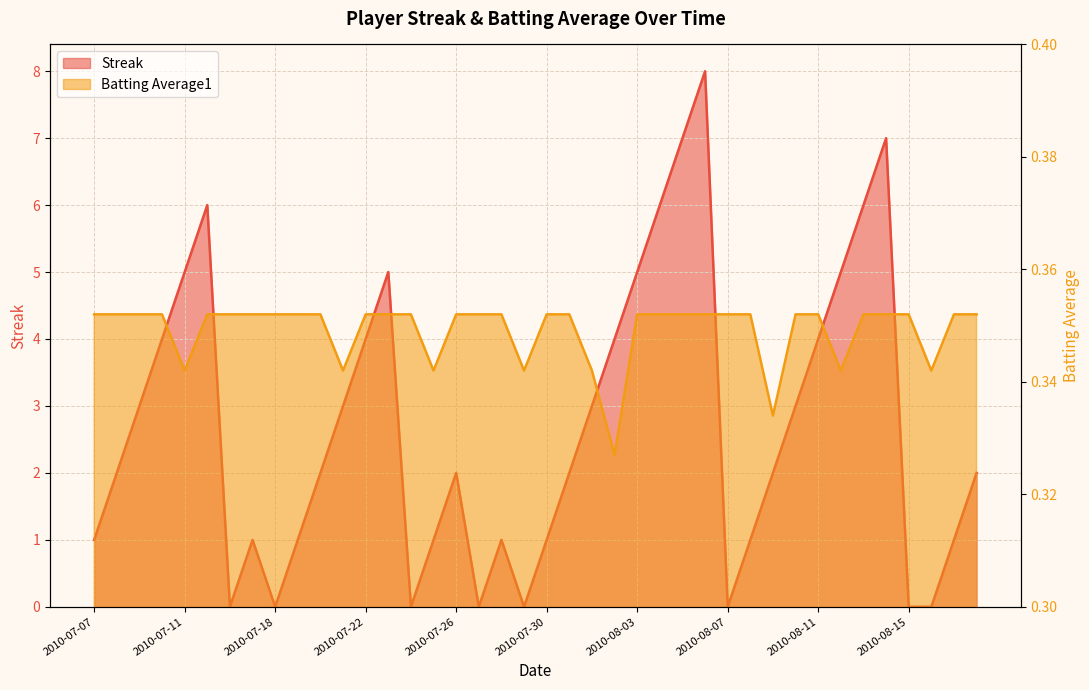

True or false: Streak has a value of 0.8 at 2010-08-09.

False